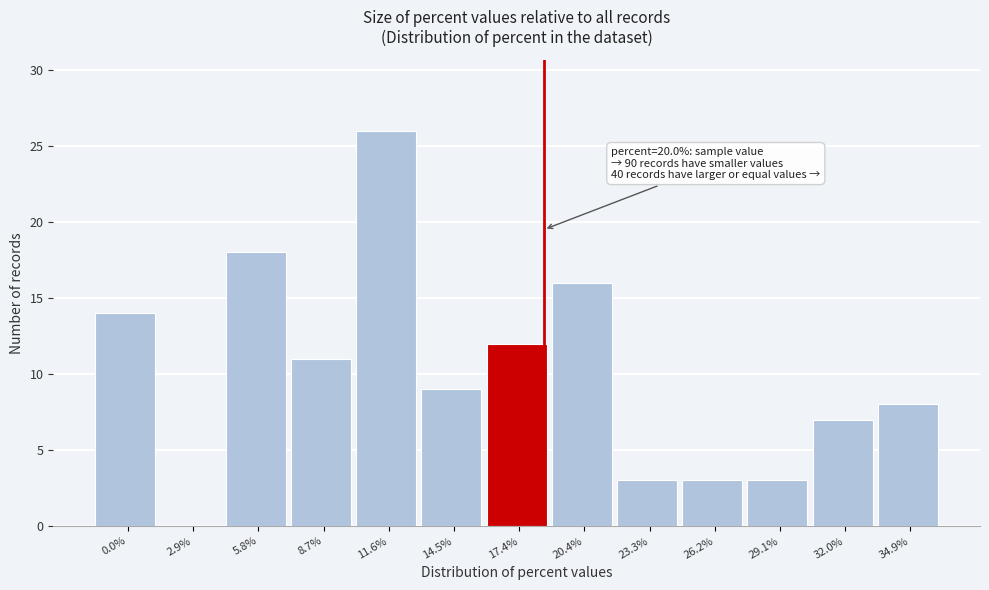

Reading left to right, list all the values displayed in this chart.

0.0%=14	2.9%=0	5.8%=18	8.7%=11	11.6%=26	14.5%=9	17.4%=12	20.4%=16	23.3%=3	26.2%=3	29.1%=3	32.0%=7	34.9%=8